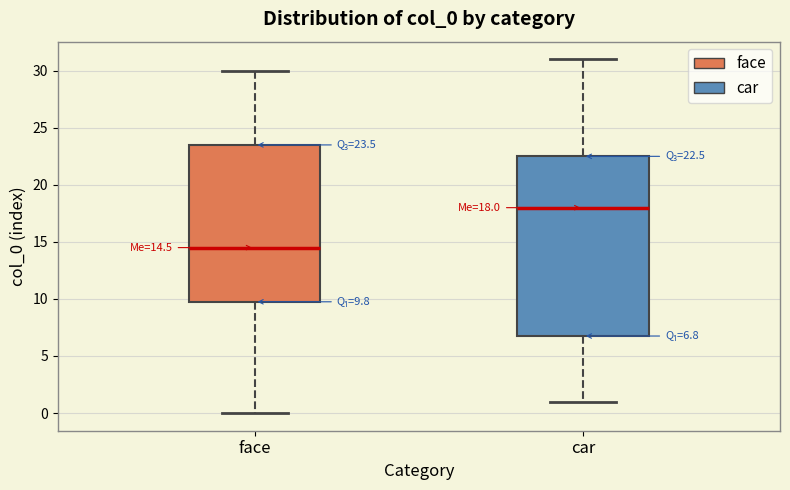

Which box's median line is the highest?

car